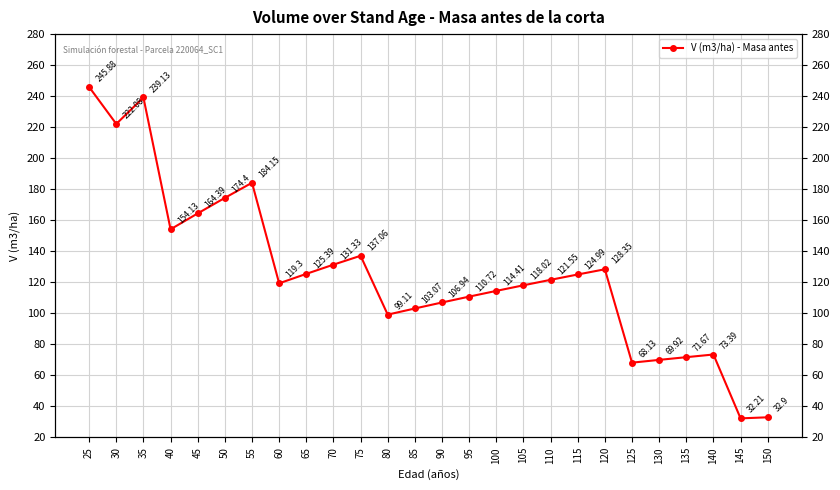

At which label is the value closest to 139?

75